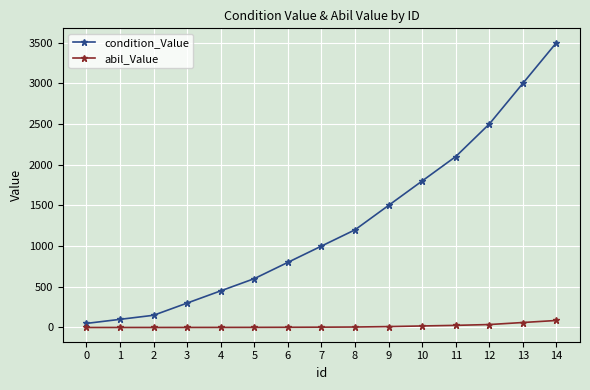

What is the value of the condition_Value point at the 4th from the left?

300.0